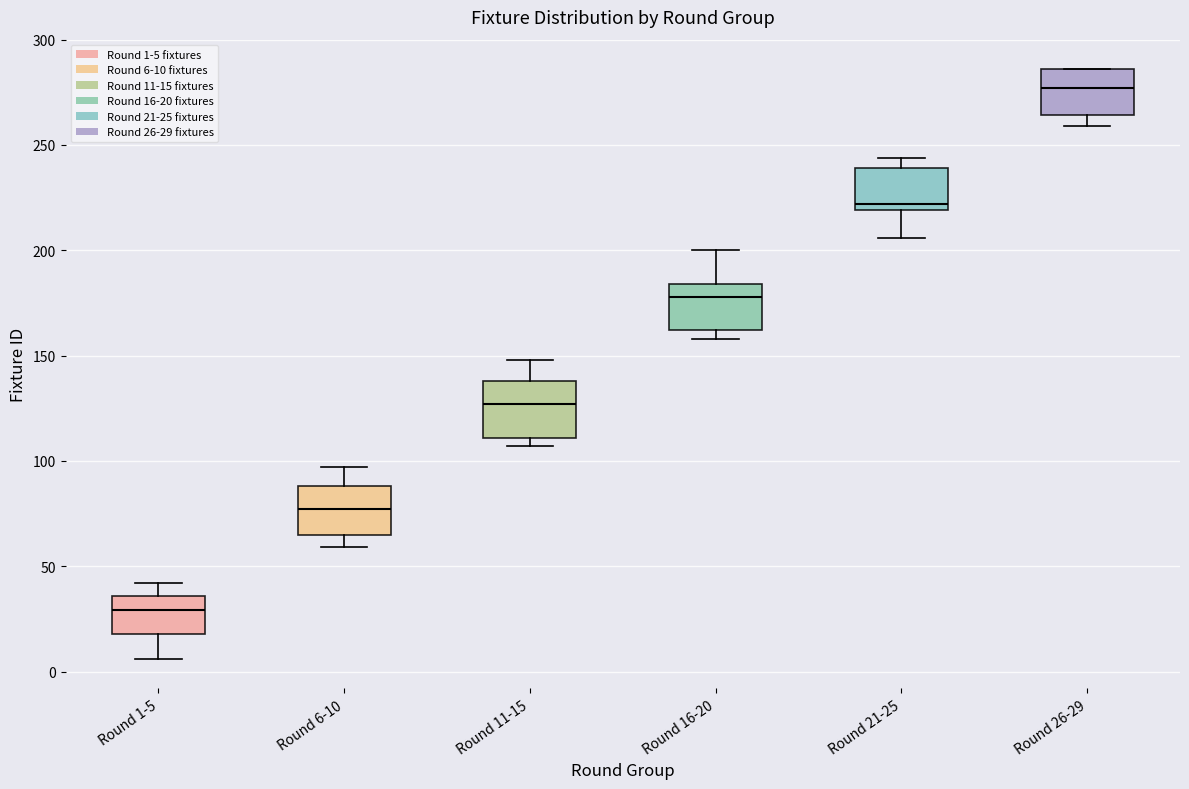

Which box has the lowest median line?

Round 1-5